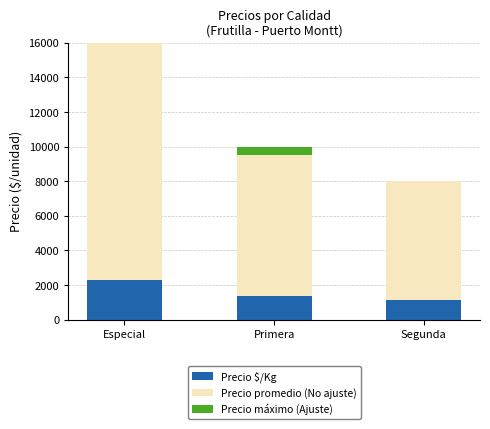

What is the sum of the Precio $/Kg values at Segunda and Especial?

3429